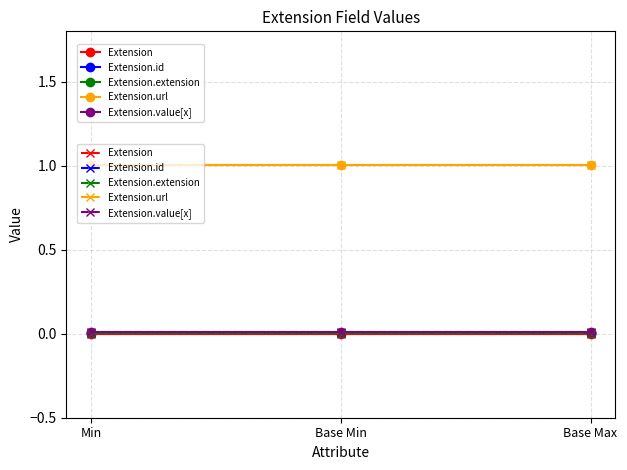

Which series has the largest total across all categories?

Extension.url